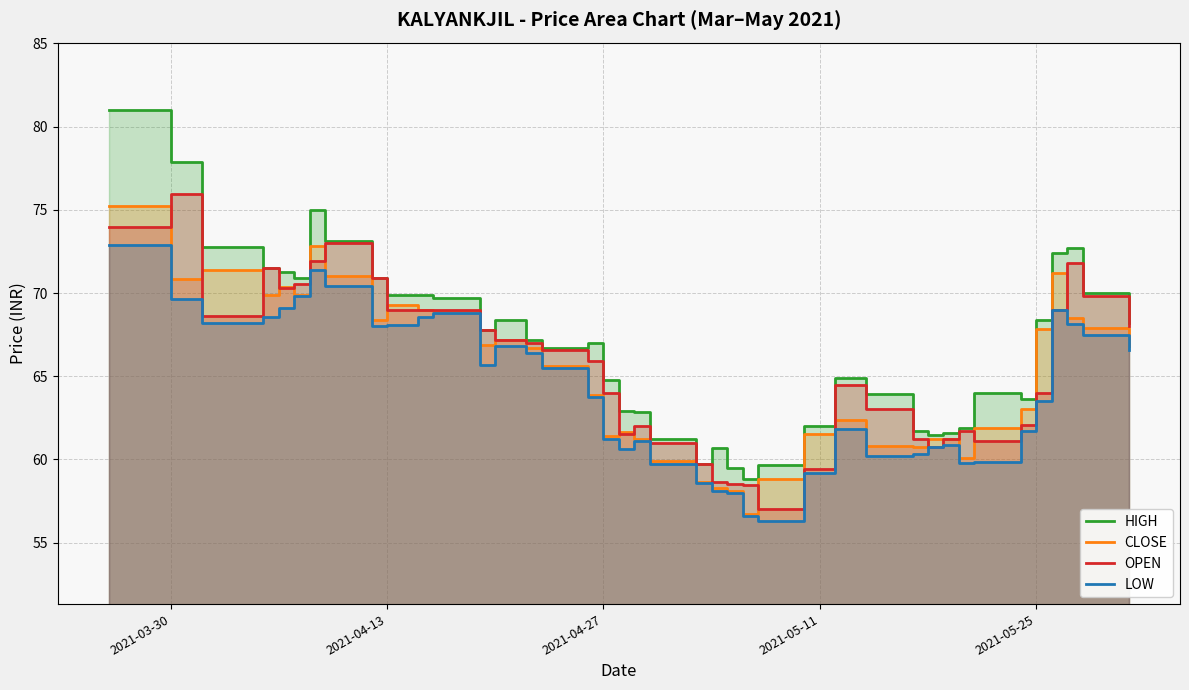

What are all the series names shown in the legend?

HIGH, CLOSE, OPEN, LOW